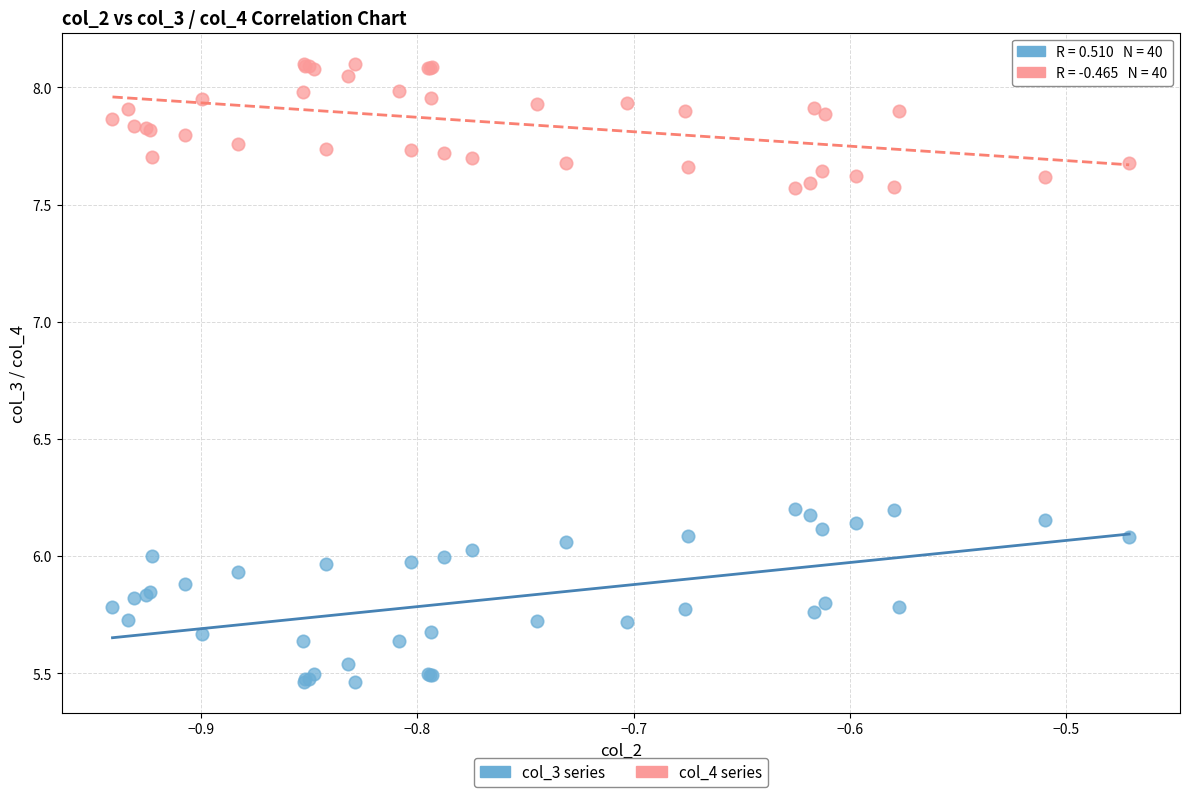

What is the X range (max minus min) for the scatter plot?

0.5